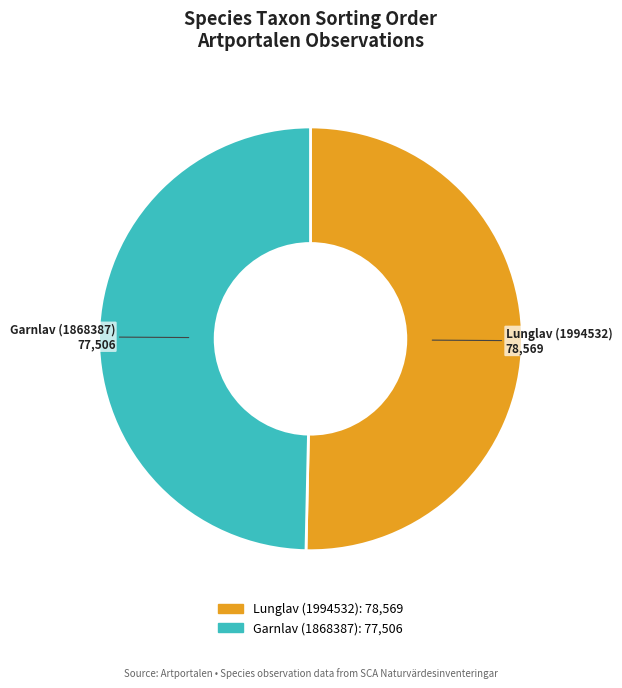

How many segments does this pie chart have?

2